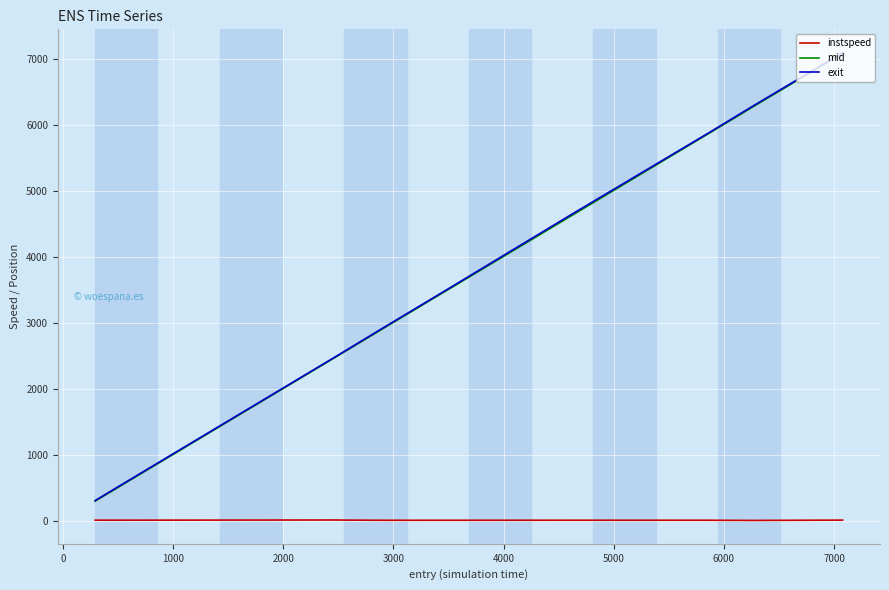

True or false: instspeed and mid cross at least once.

False